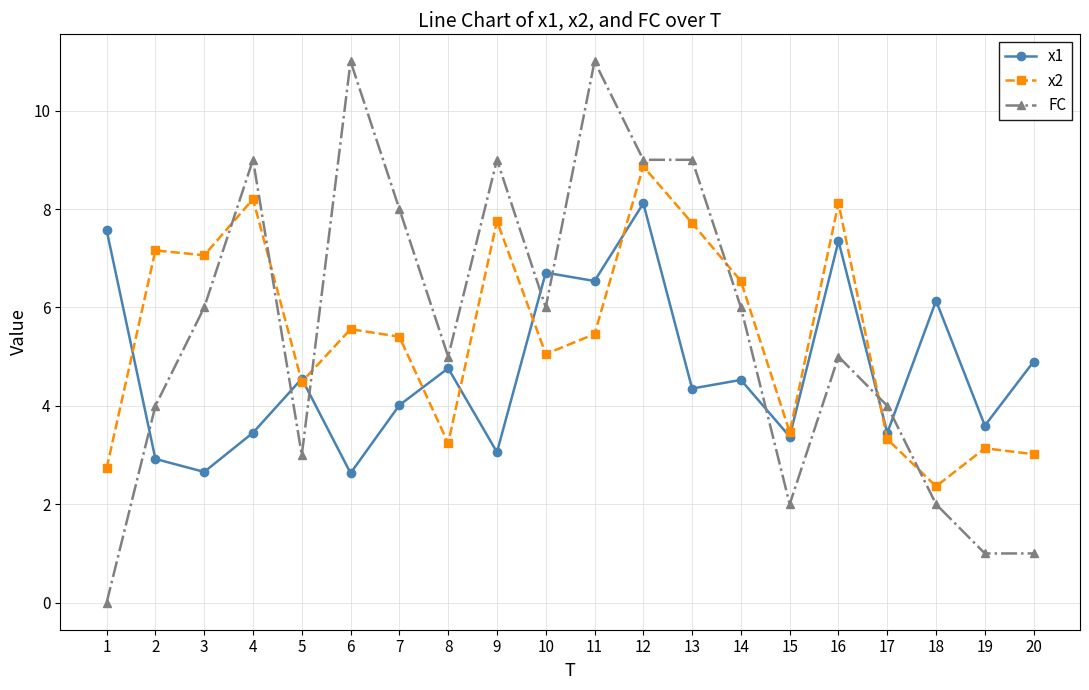

At which label does x2 reach its peak?

12